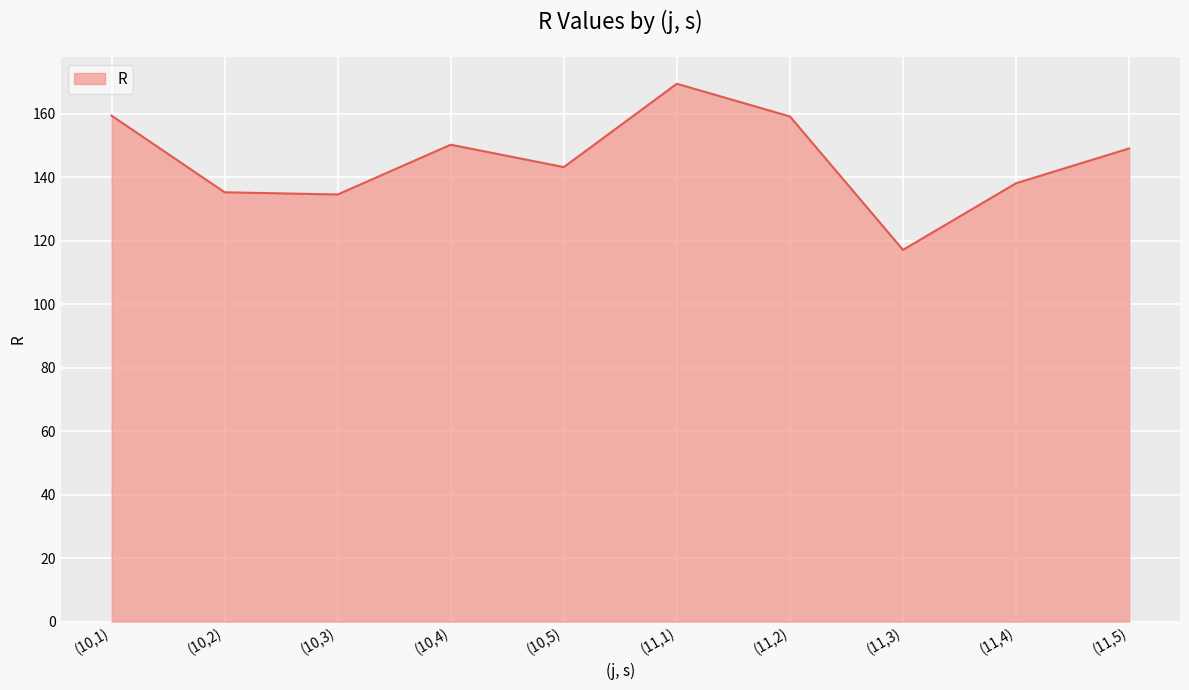

What position from the right is (10,3)?

8